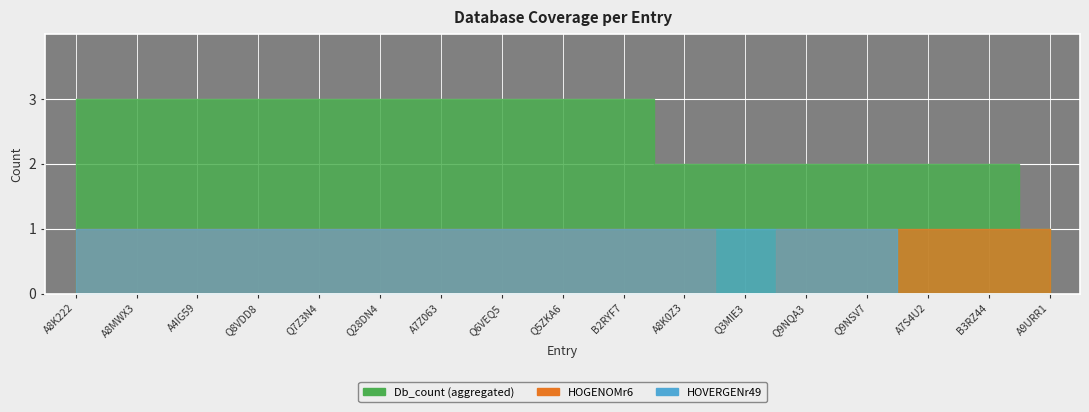

The HOGENOMr6 series shows 1 at Q8VDD8. True or false?

False